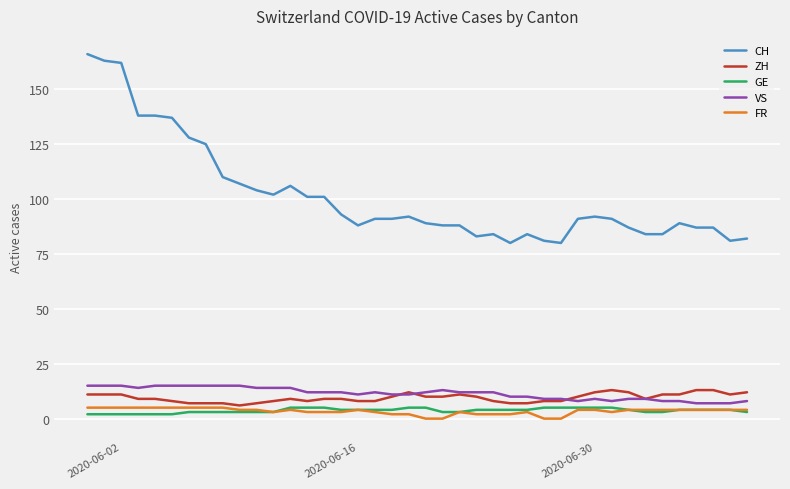

Which series has the widest spread of values?

CH